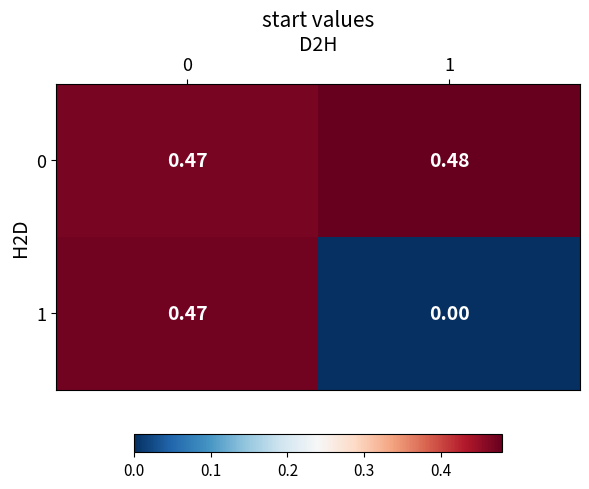

Is the value of 0 at 1 greater than the value of 1 at 0?

Yes